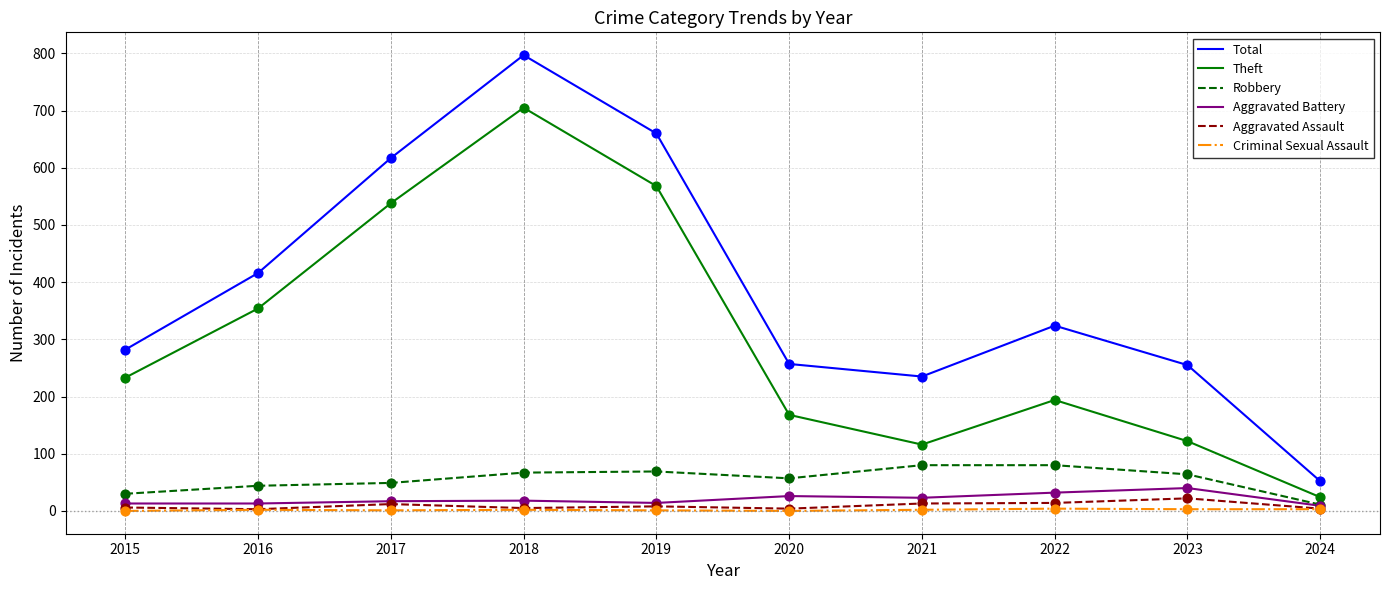

What are all the series names shown in the legend?

Total, Theft, Robbery, Aggravated Battery, Aggravated Assault, Criminal Sexual Assault